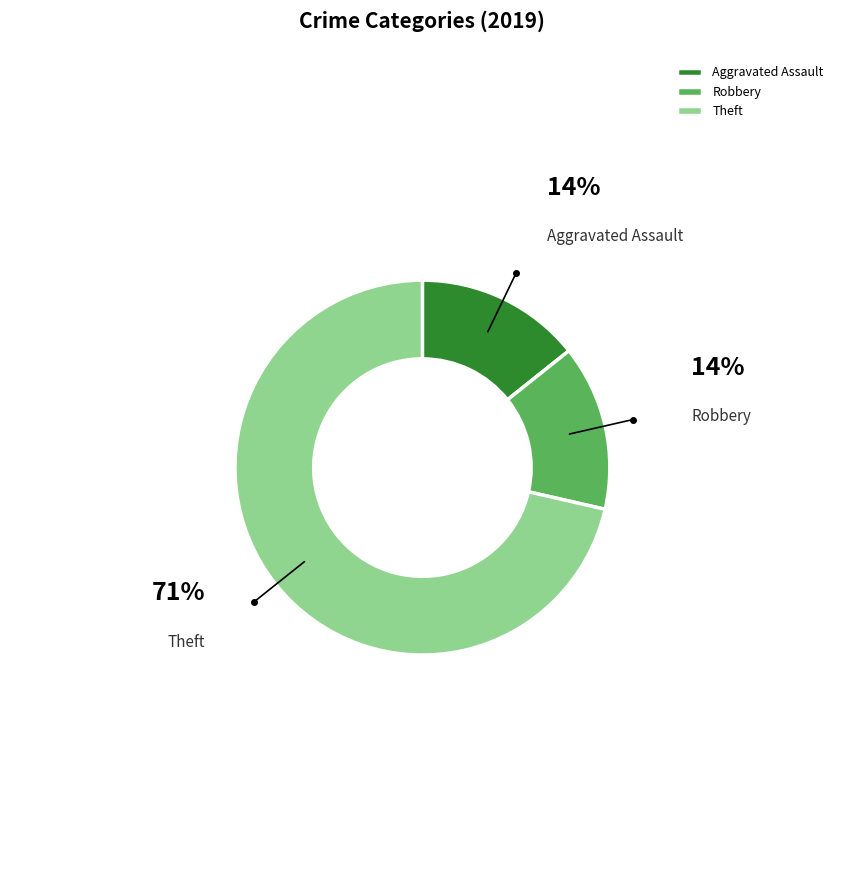

Do Robbery and Aggravated Assault together represent more than half of the pie?

No